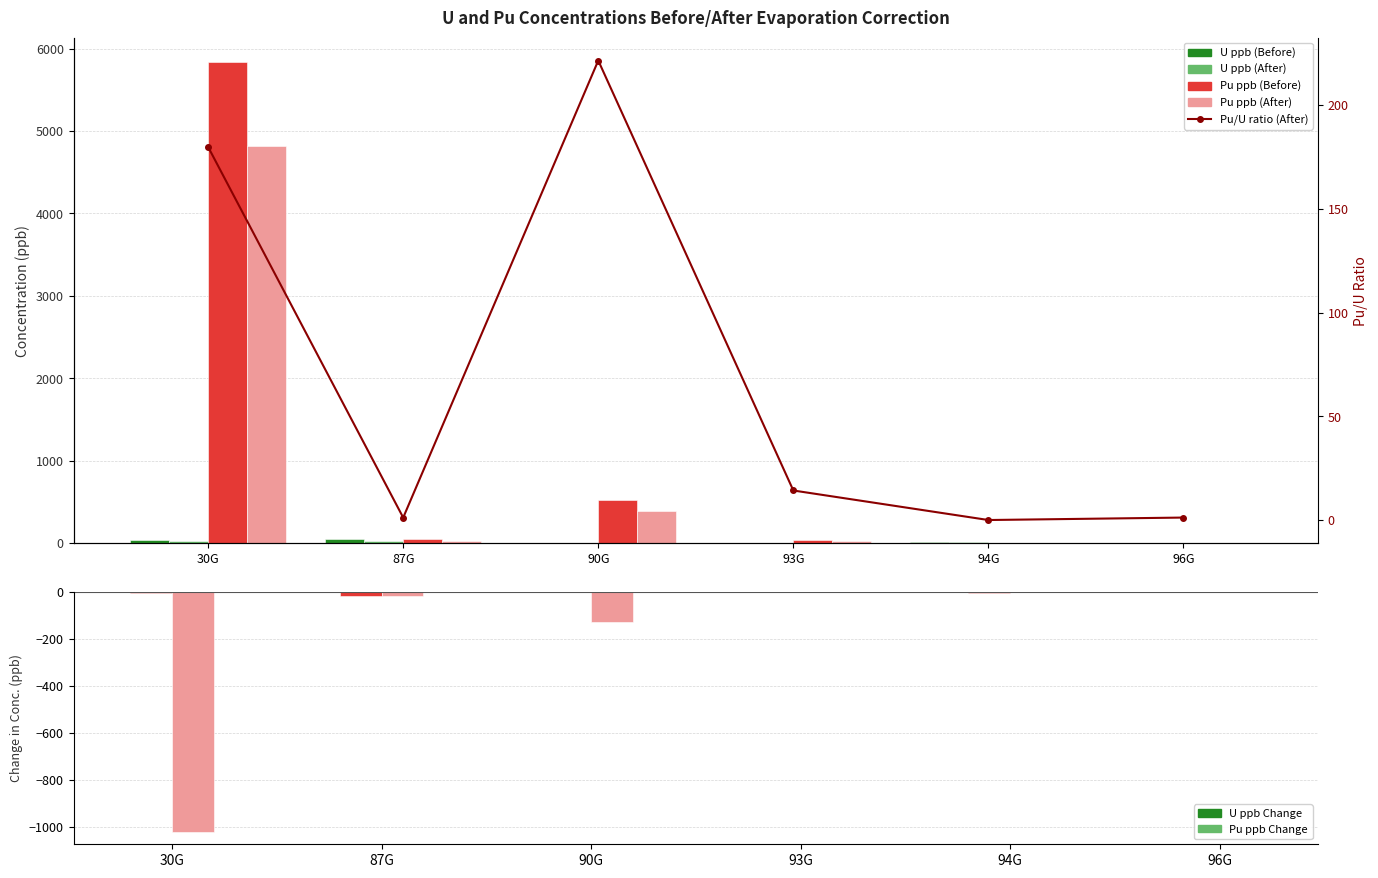

What is the greatest value displayed?

5841.8